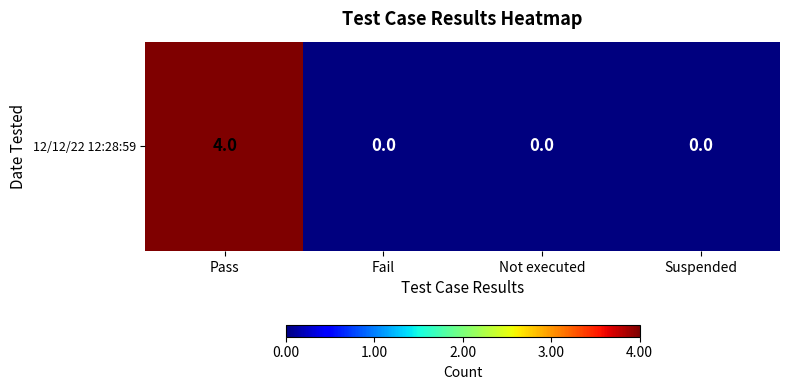

Is it true that the value at Fail is 0?

True